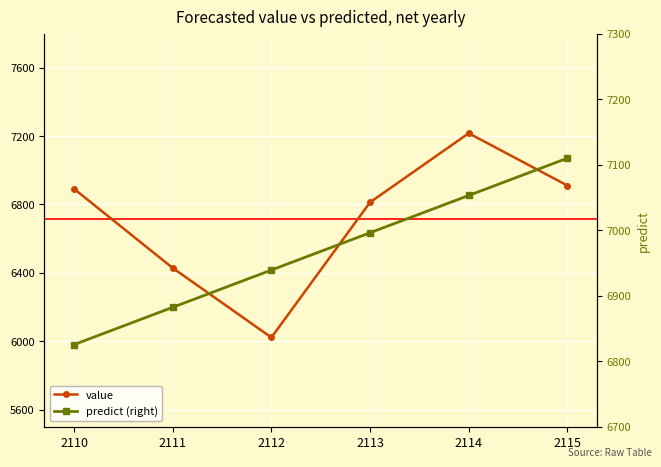

What is the greatest value displayed?

7216.5